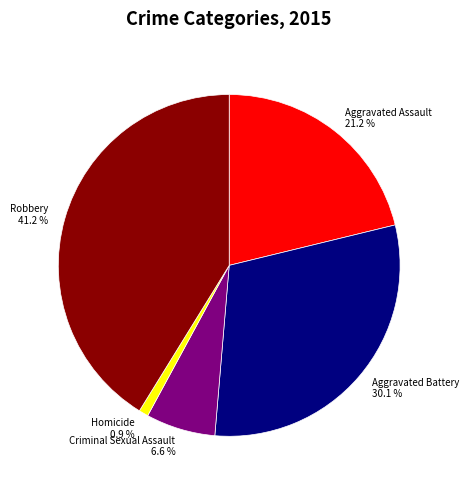

What is the total percentage of Homicide and Aggravated Battery?

31.0%